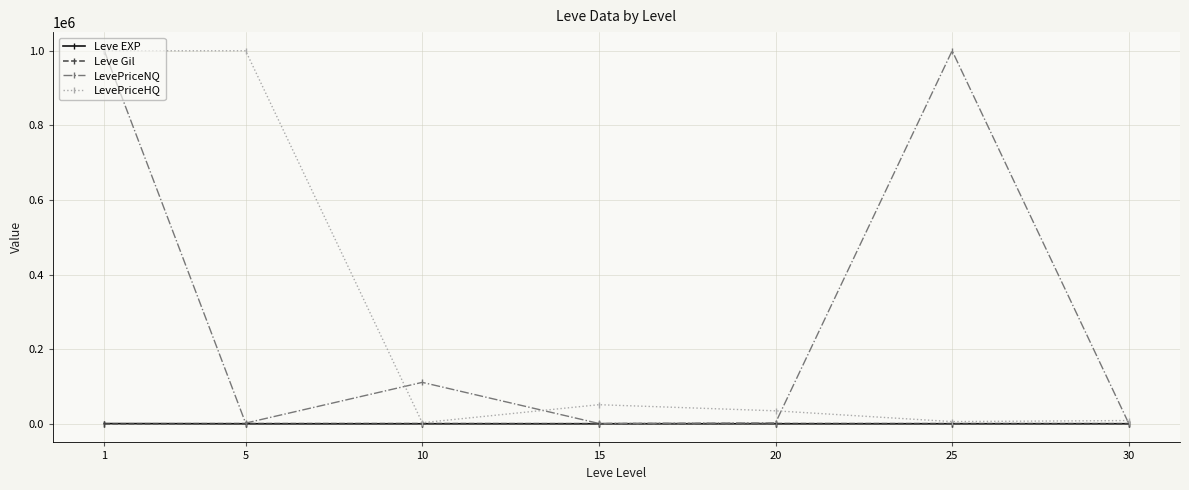

What is the value of the LevePriceHQ point at the 4th from the left?

51121.3